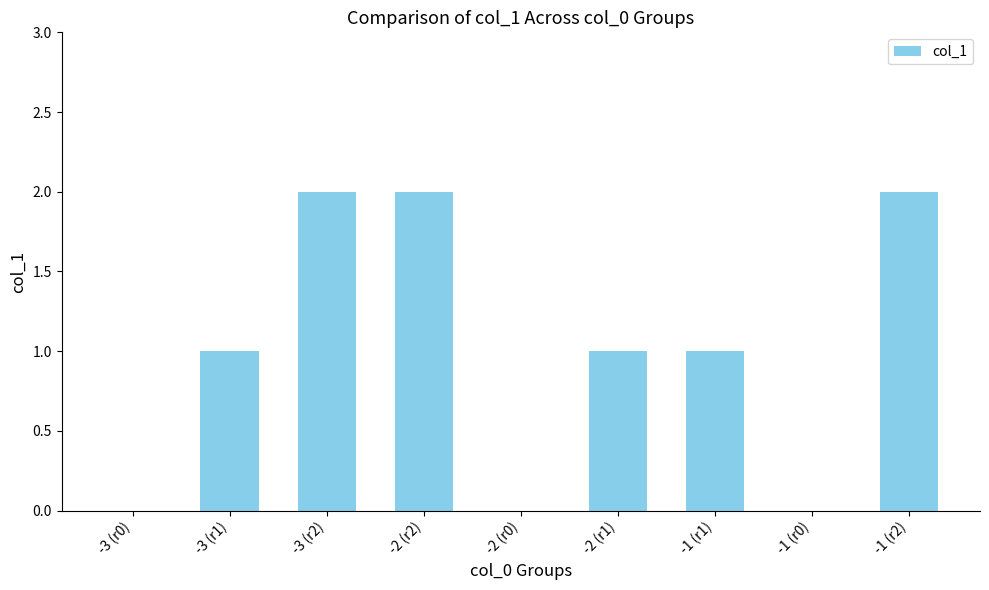

The value at -2 (r1) is 2. True or false?

False